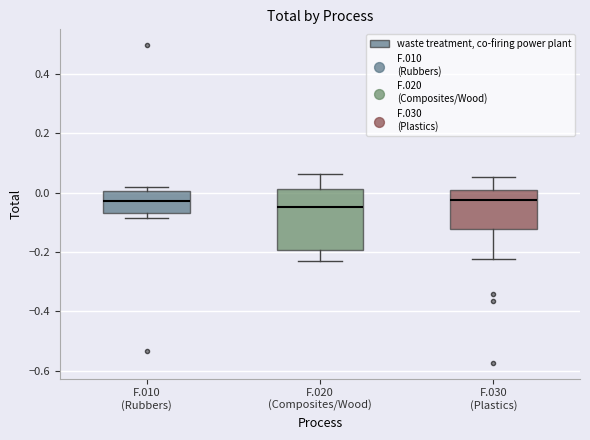

Where is the upper edge of the box for F.010 (Rubbers) on the y-axis? The values are not printed on the chart, so give them approximately, as read against the axis.

0.00